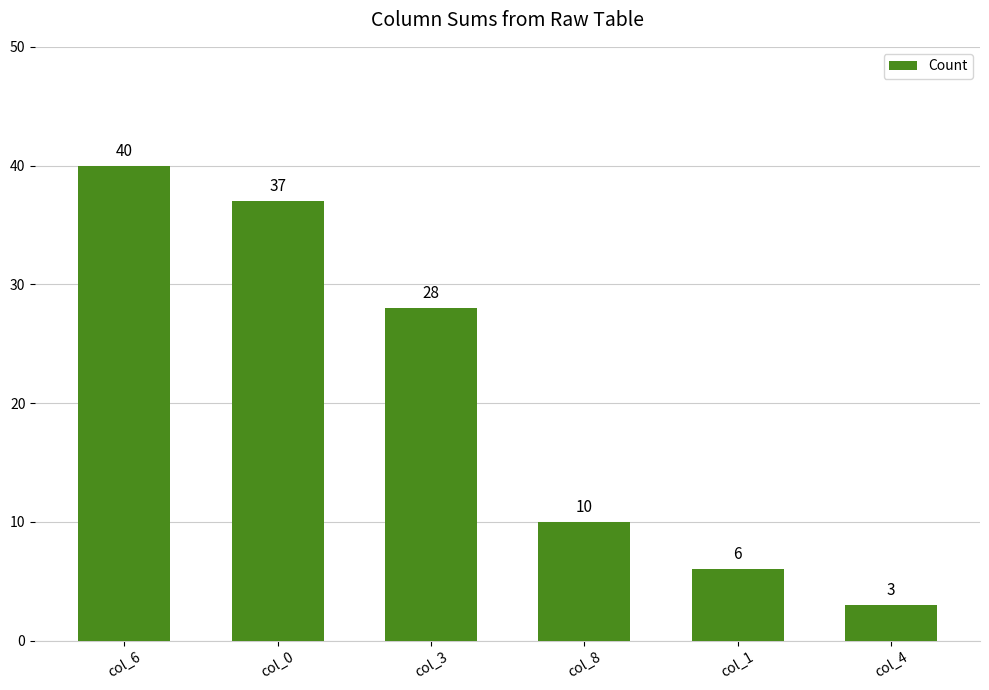

What is the change in value from col_8 to col_4?

-7